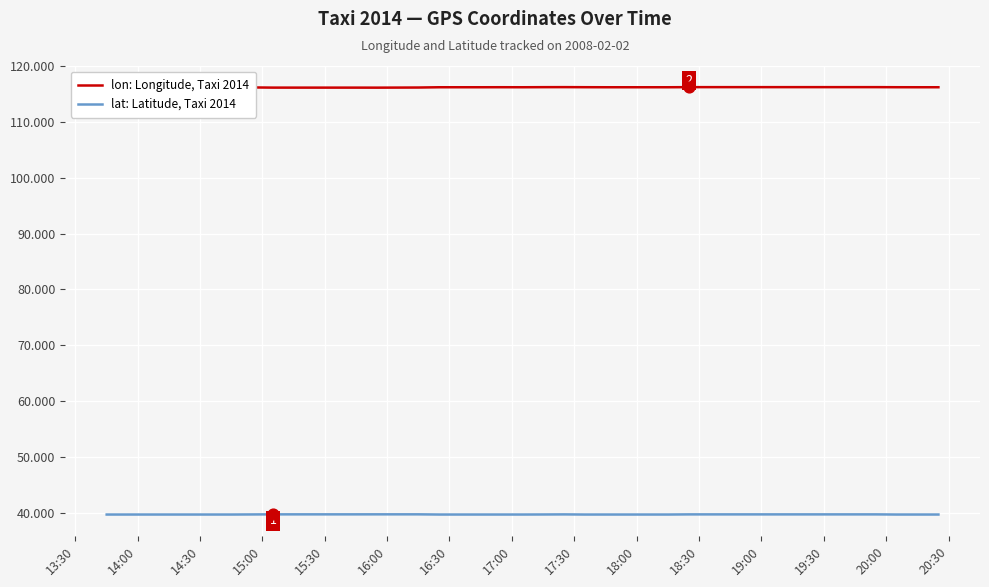

Is the value of lon: Longitude, Taxi 2014 at 20 greater than the value of lat: Latitude, Taxi 2014 at 19:30?

Yes